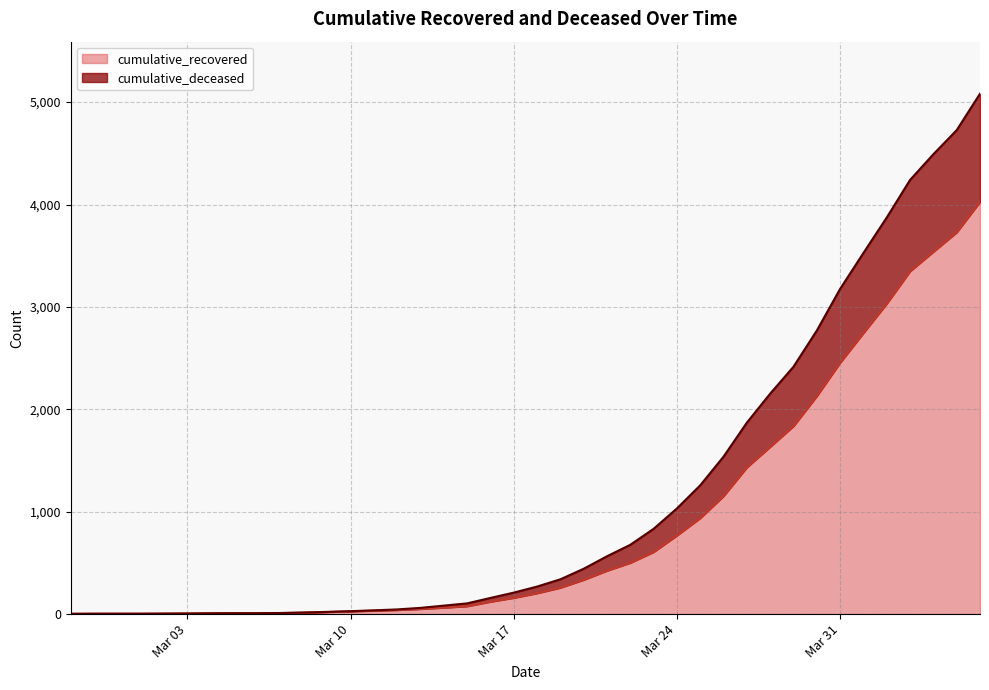

What is the lowest value of the cumulative_recovered series?

3